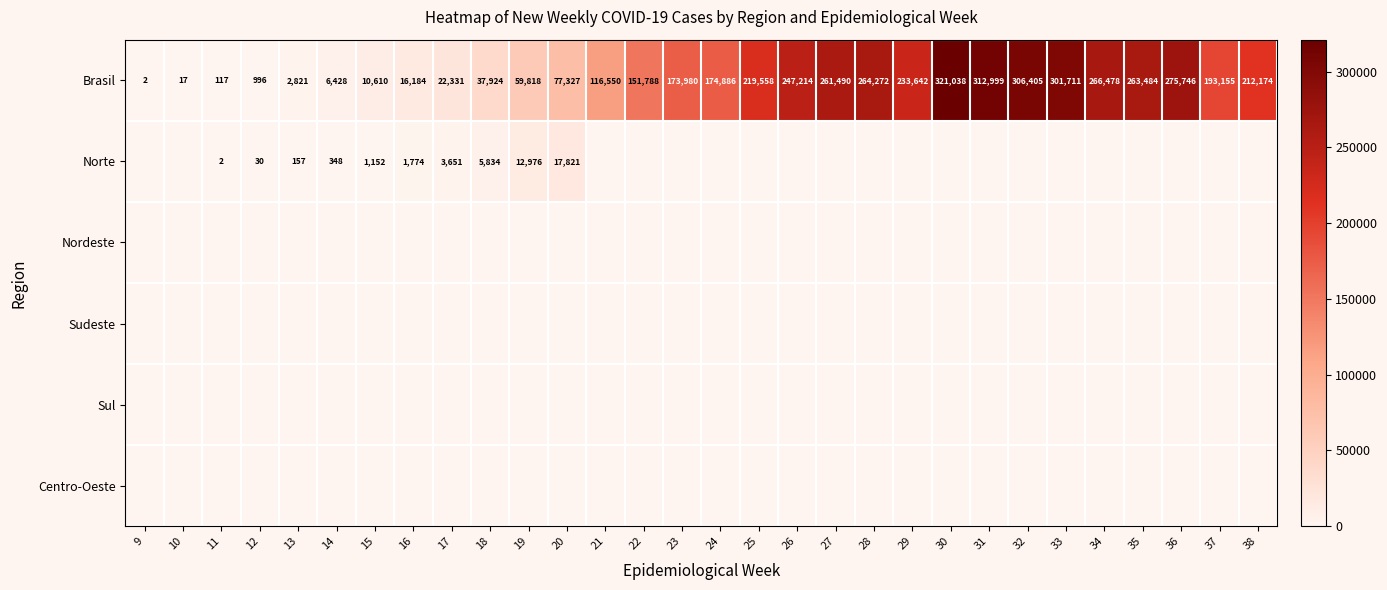

At which category does the chart reach its peak across all series?

30